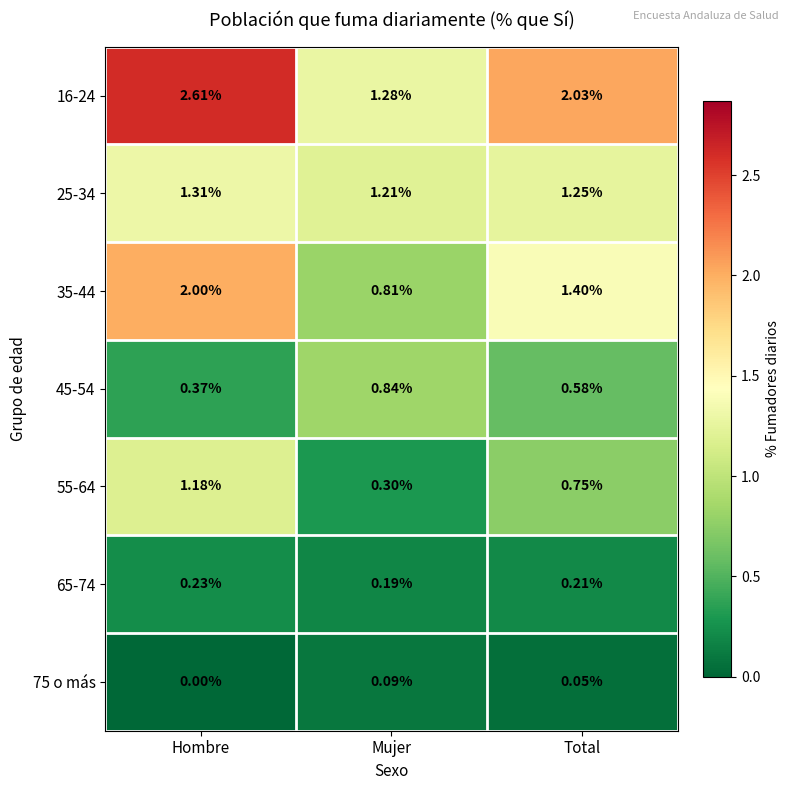

What is the greatest value displayed?

2.6